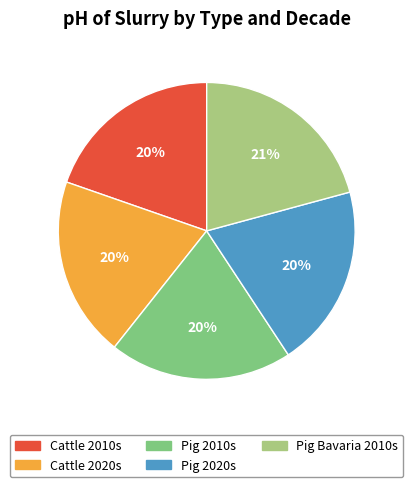

Do Pig 2020s and Cattle 2020s together represent more than half of the pie?

No